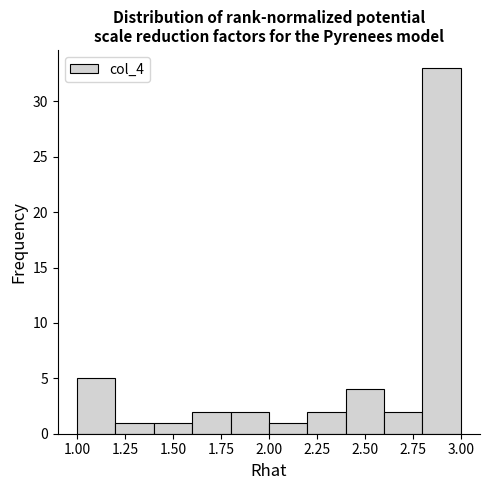

Reading left to right, transcribe this chart: for each bar, give the range it covers on the x-axis and its height. The values are not printed on the chart, so give them approximately, as read against the axis.

1.0 to 1.2: 5
1.2 to 1.4: 1
1.4 to 1.6: 1
1.6 to 1.8: 2
1.8 to 2.0: 2
2.0 to 2.2: 1
2.2 to 2.4: 2
2.4 to 2.6: 4
2.6 to 2.8: 2
2.8 to 3.0: 33